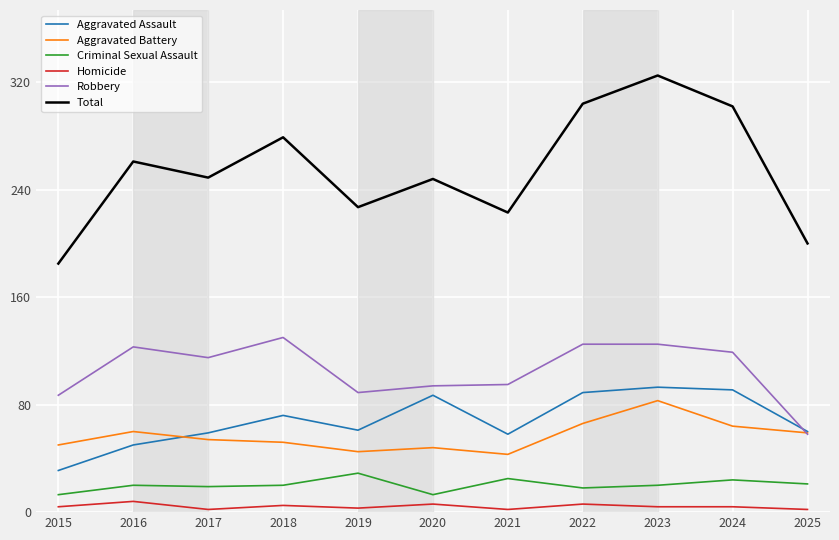

What is the difference between the Criminal Sexual Assault values at 2025 and 2016?

1